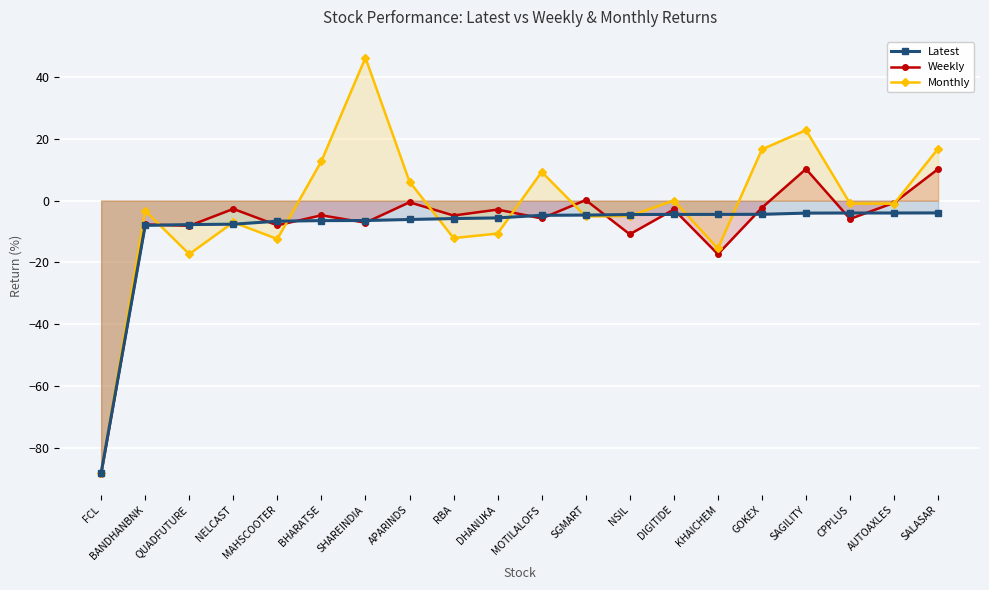

Reading right to left, extract all data points from this chart.

Latest: SALASAR=-4.0	AUTOAXLES=-4.0	CPPLUS=-4.0	SAGILITY=-4.0	GOKEX=-4.4	KHAICHEM=-4.5	DIGITIDE=-4.5	NSIL=-4.5	SGMART=-4.7	MOTILALOFS=-4.8	DHANUKA=-5.6	RBA=-5.8	APARINDS=-6.1	SHAREINDIA=-6.4	BHARATSE=-6.5	MAHSCOOTER=-6.7	NELCAST=-7.6	QUADFUTURE=-7.8	BANDHANBNK=-8.0	FCL=-88.0
Weekly: SALASAR=10.2	AUTOAXLES=-0.7	CPPLUS=-5.9	SAGILITY=10.2	GOKEX=-2.3	KHAICHEM=-17.3	DIGITIDE=-2.9	NSIL=-10.9	SGMART=0.2	MOTILALOFS=-5.8	DHANUKA=-2.9	RBA=-4.8	APARINDS=-0.5	SHAREINDIA=-7.1	BHARATSE=-4.8	MAHSCOOTER=-8.0	NELCAST=-2.7	QUADFUTURE=-8.2	BANDHANBNK=-7.7	FCL=-88.4
Monthly: SALASAR=16.8	AUTOAXLES=-1.0	CPPLUS=-0.9	SAGILITY=22.8	GOKEX=16.5	KHAICHEM=-15.5	DIGITIDE=0.0	NSIL=-5.0	SGMART=-5.1	MOTILALOFS=9.3	DHANUKA=-10.6	RBA=-12.1	APARINDS=6.1	SHAREINDIA=46.2	BHARATSE=12.7	MAHSCOOTER=-12.4	NELCAST=-7.0	QUADFUTURE=-17.3	BANDHANBNK=-3.3	FCL=-88.0